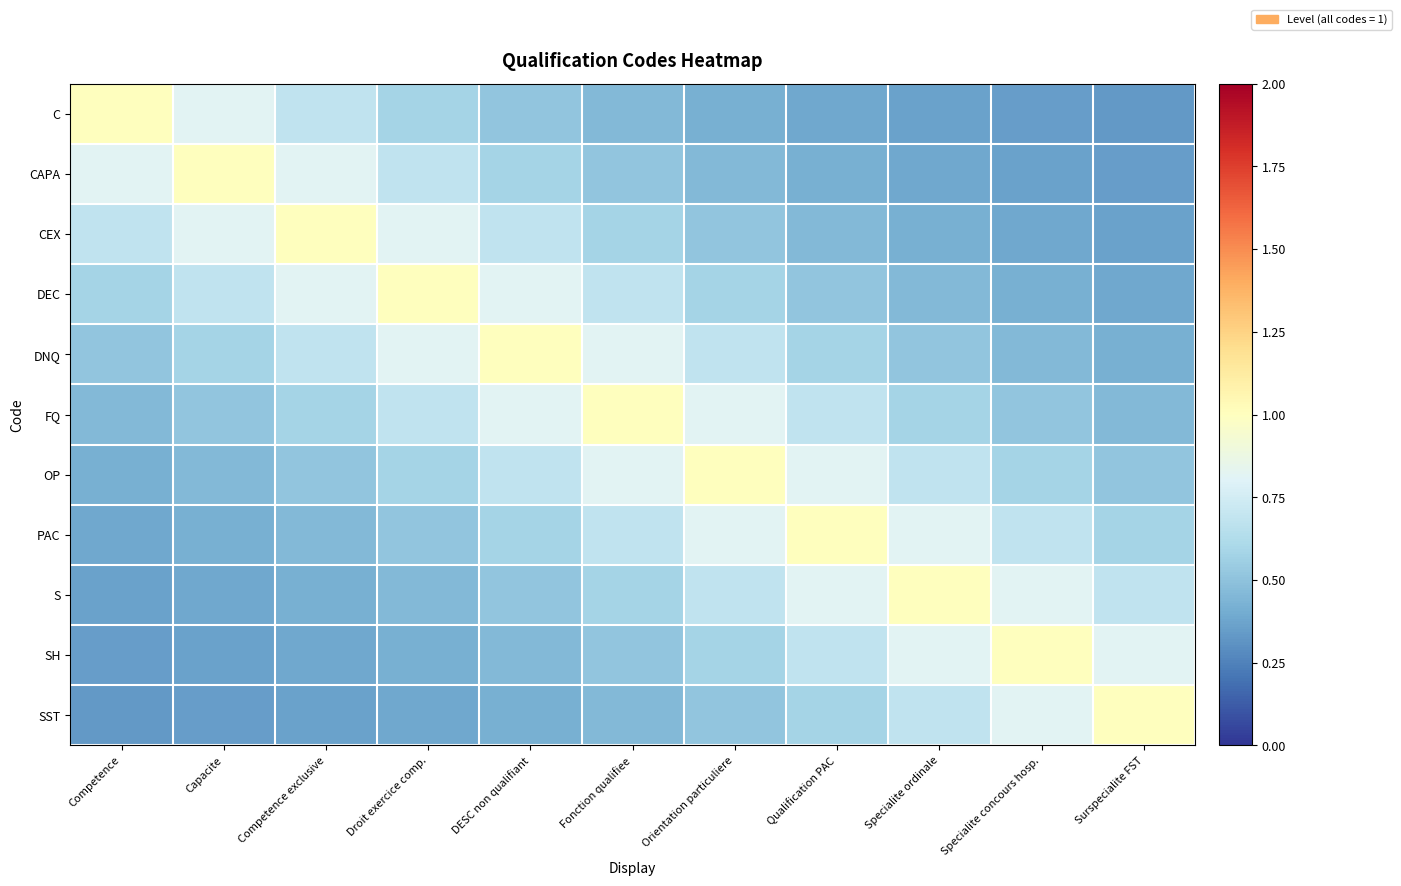

Which label corresponds to the largest value in the chart?

Competence